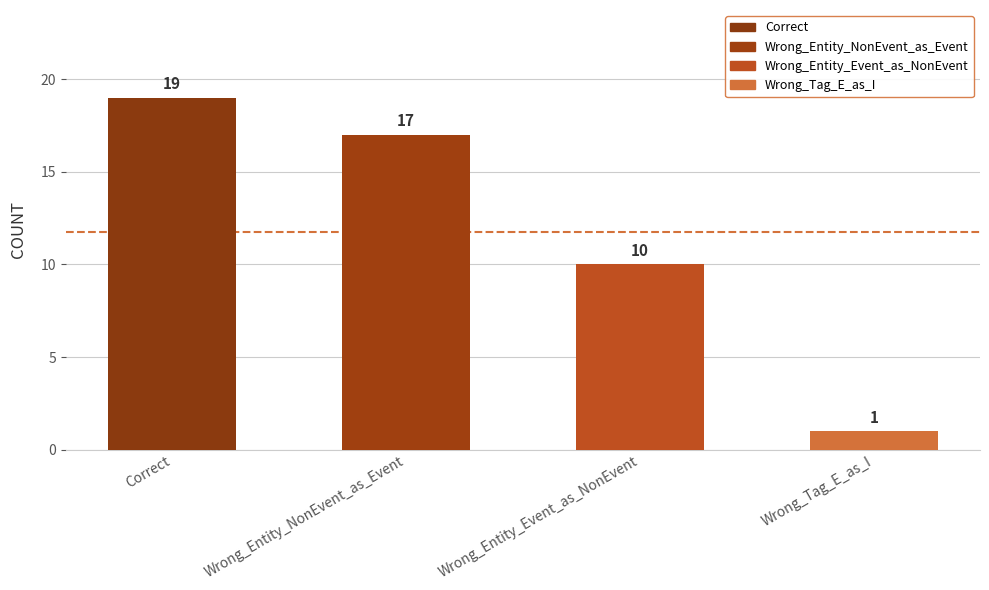

Is it true that the value at Wrong_Entity_Event_as_NonEvent is 2?

False